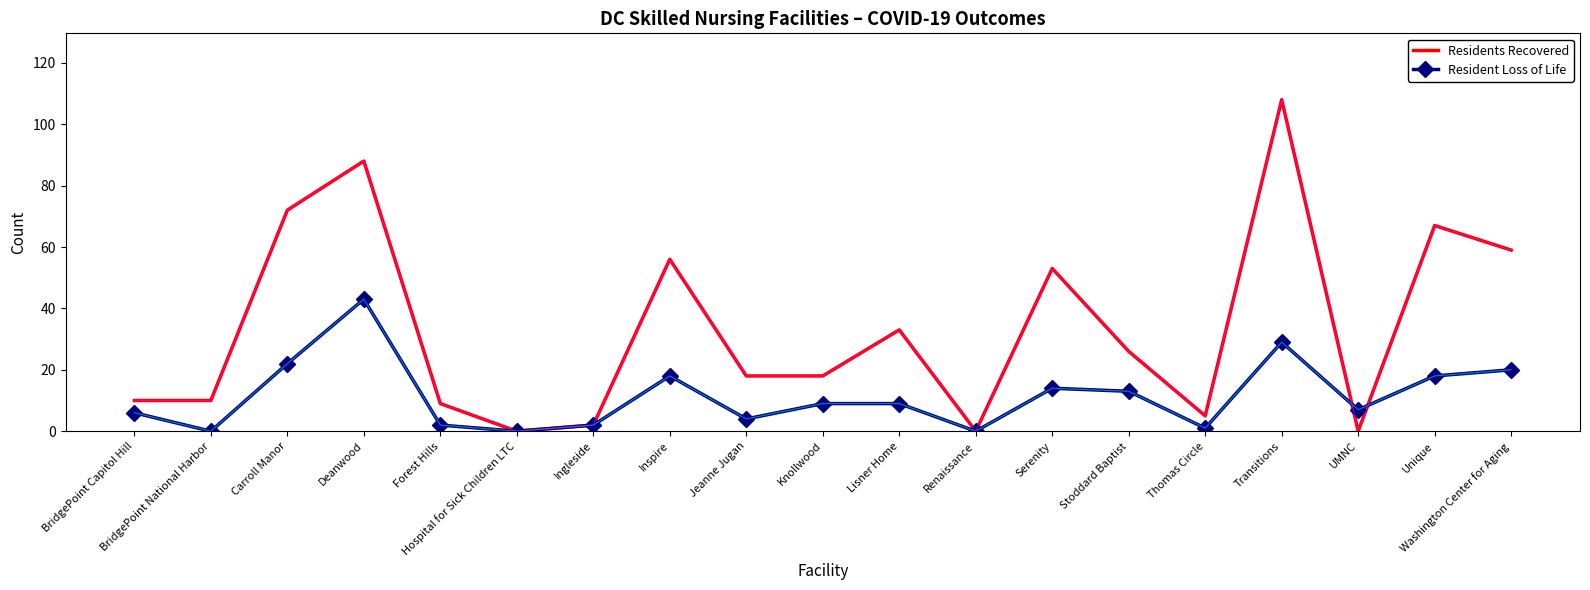

Between BridgePoint Capitol Hill and Washington Center for Aging, which series saw the biggest shift?

Residents Recovered